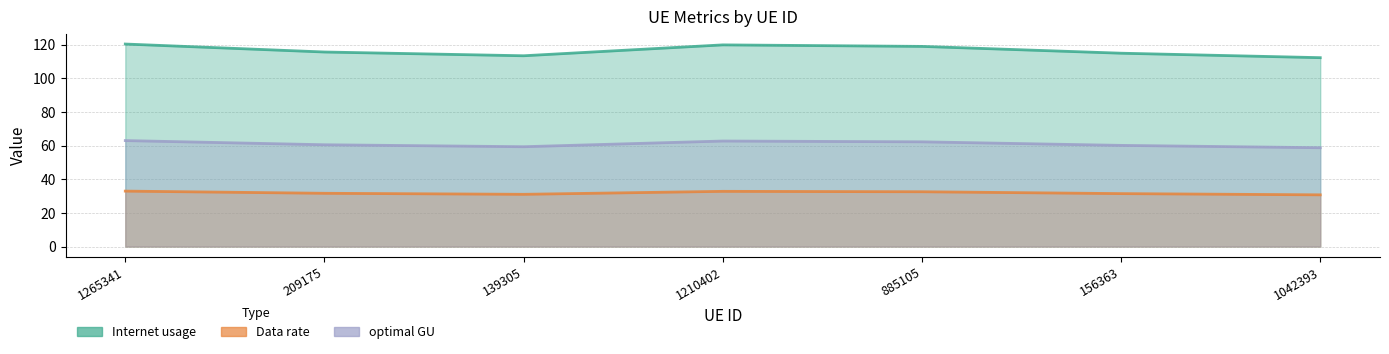

How many lines are shown in the chart?

3